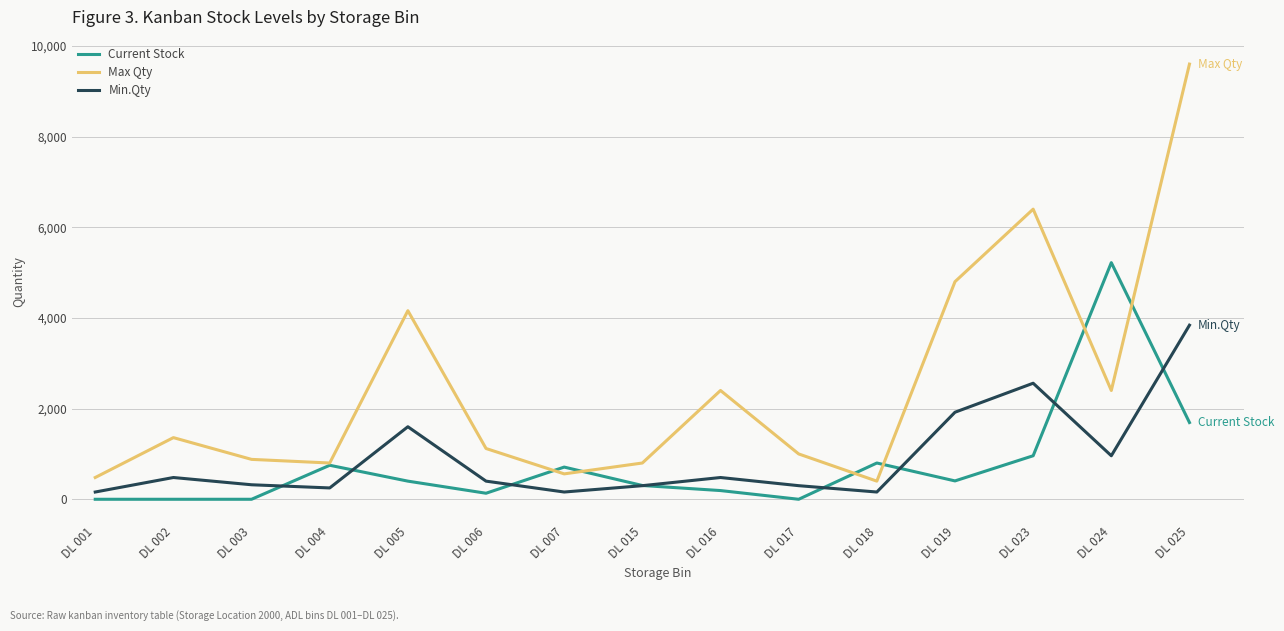

The value of Max Qty at DL 017 is 1000. True or false?

True